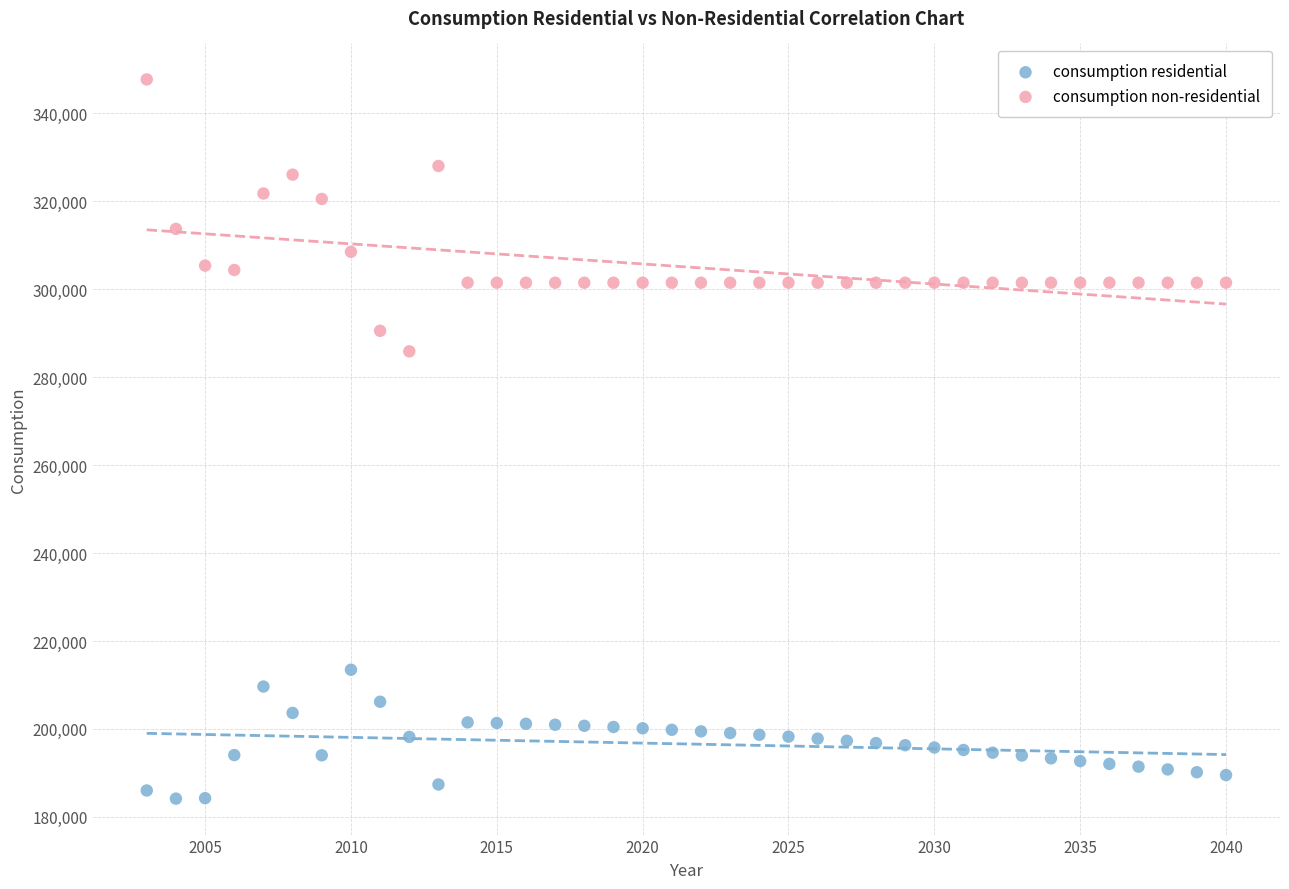

Which series contains the lowest Y value?

consumption residential